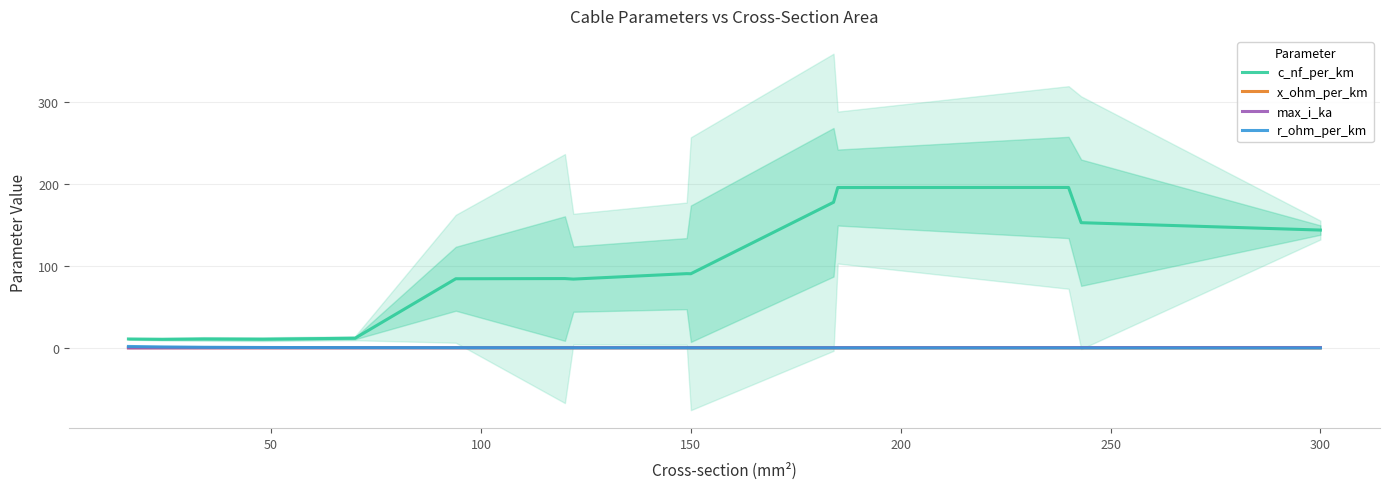

The max_i_ka series shows 0.4 at 150. True or false?

True